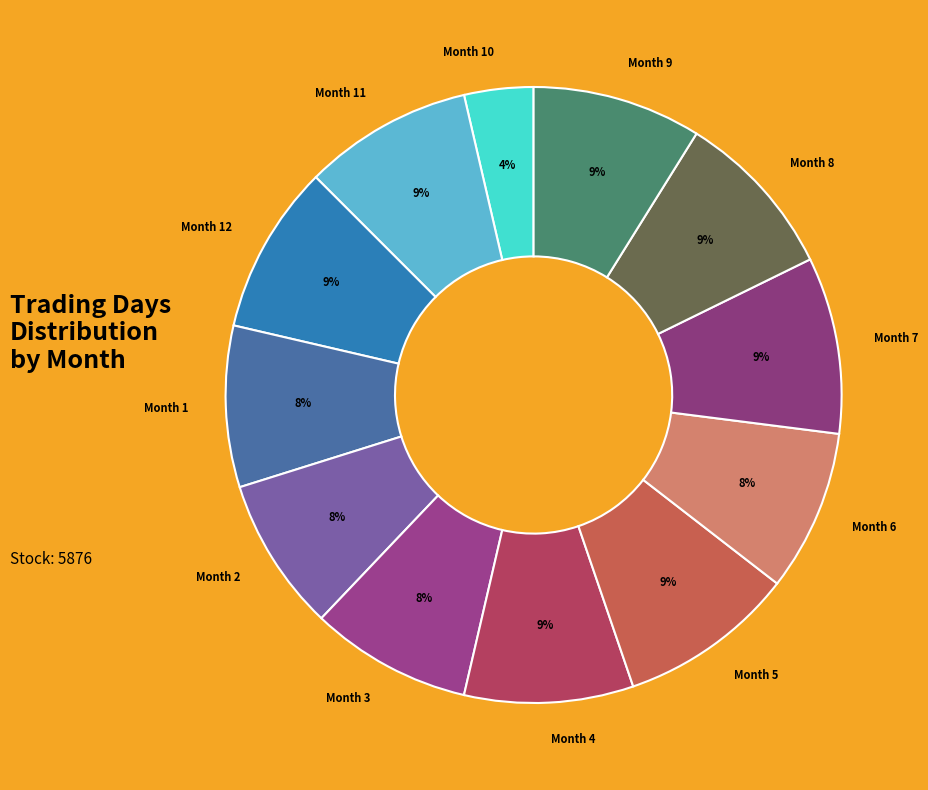

What is the ratio of the value at Month 4 to the value at Month 11?

1.0